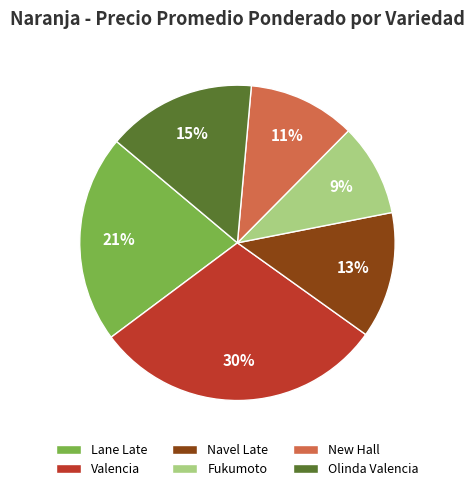

What is the ratio of the value at Navel Late to the value at Lane Late?

0.6